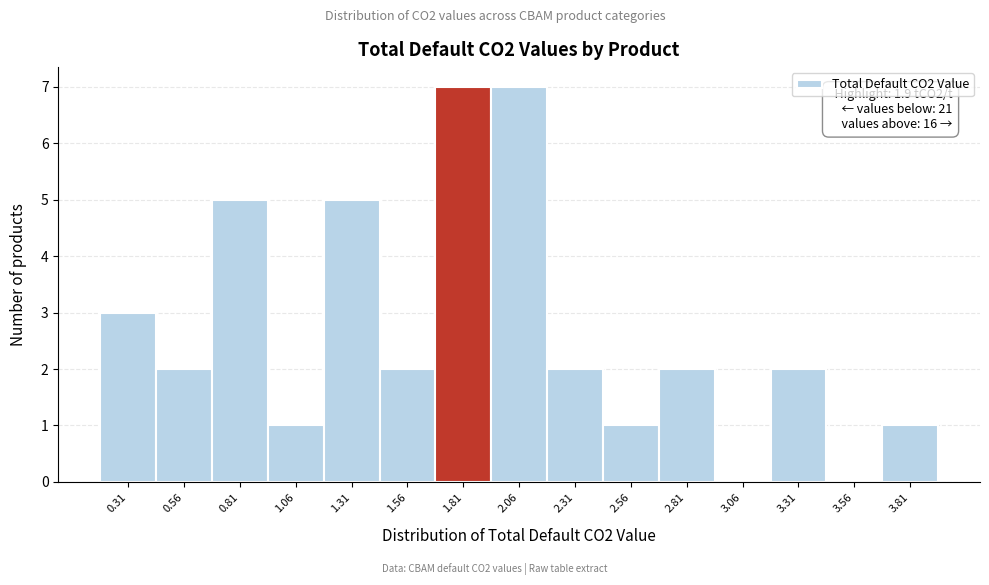

Reading left to right, list all the values displayed in this chart.

0.31=3	0.56=2	0.81=5	1.06=1	1.31=5	1.56=2	1.81=7	2.06=7	2.31=2	2.56=1	2.81=2	3.06=0	3.31=2	3.56=0	3.81=1